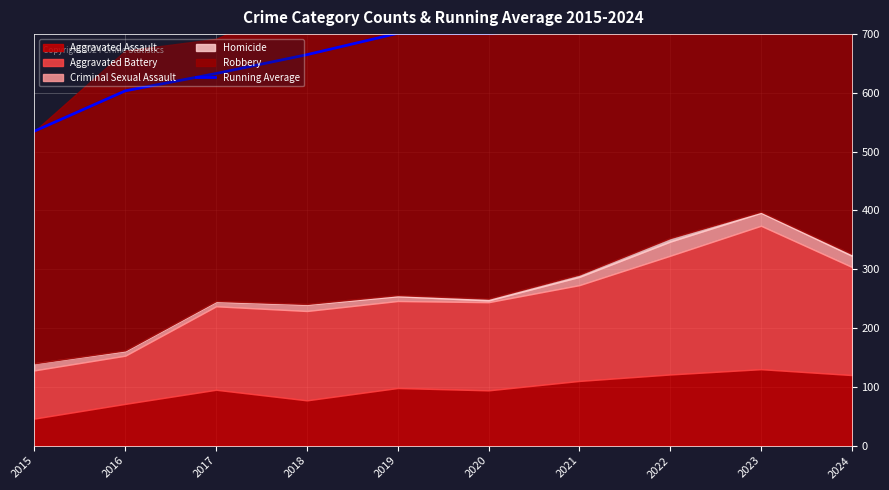

Which category has the highest value across all series?

2024